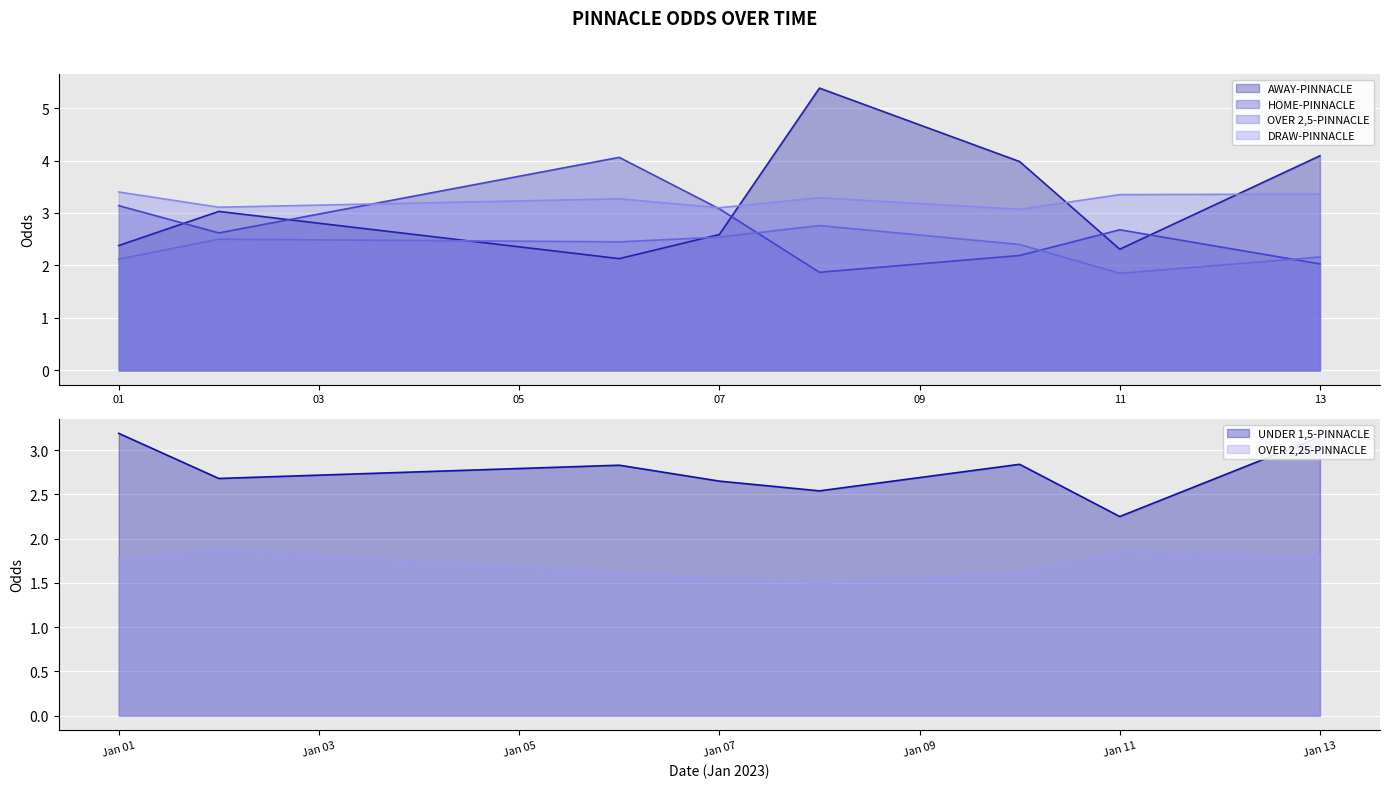

What is the minimum value for OVER 2,5-PINNACLE?

1.9